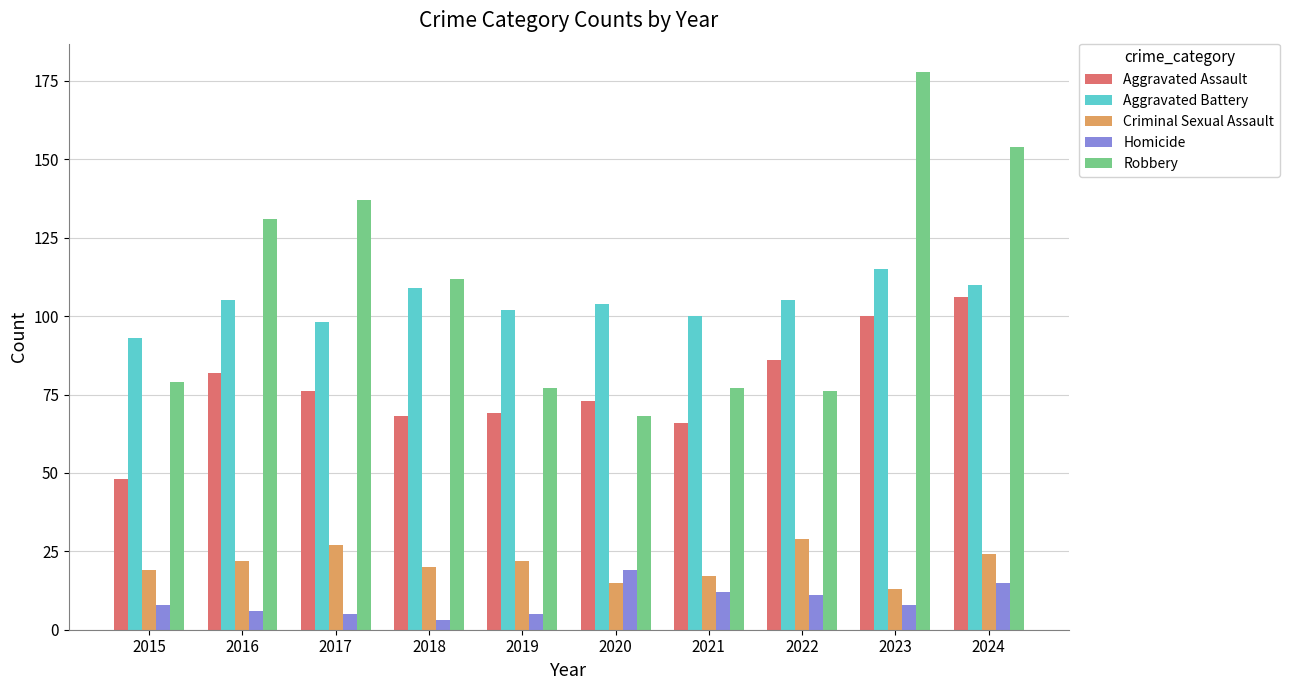

Is it true that Robbery equals 49 at 2018?

False